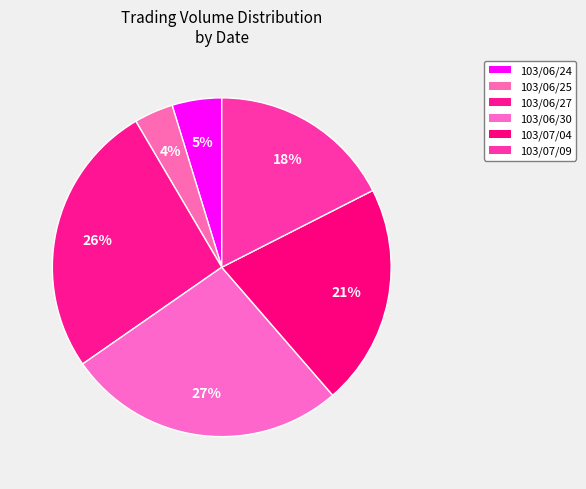

What is the change in value from 103/06/25 to 103/07/09?

+195090